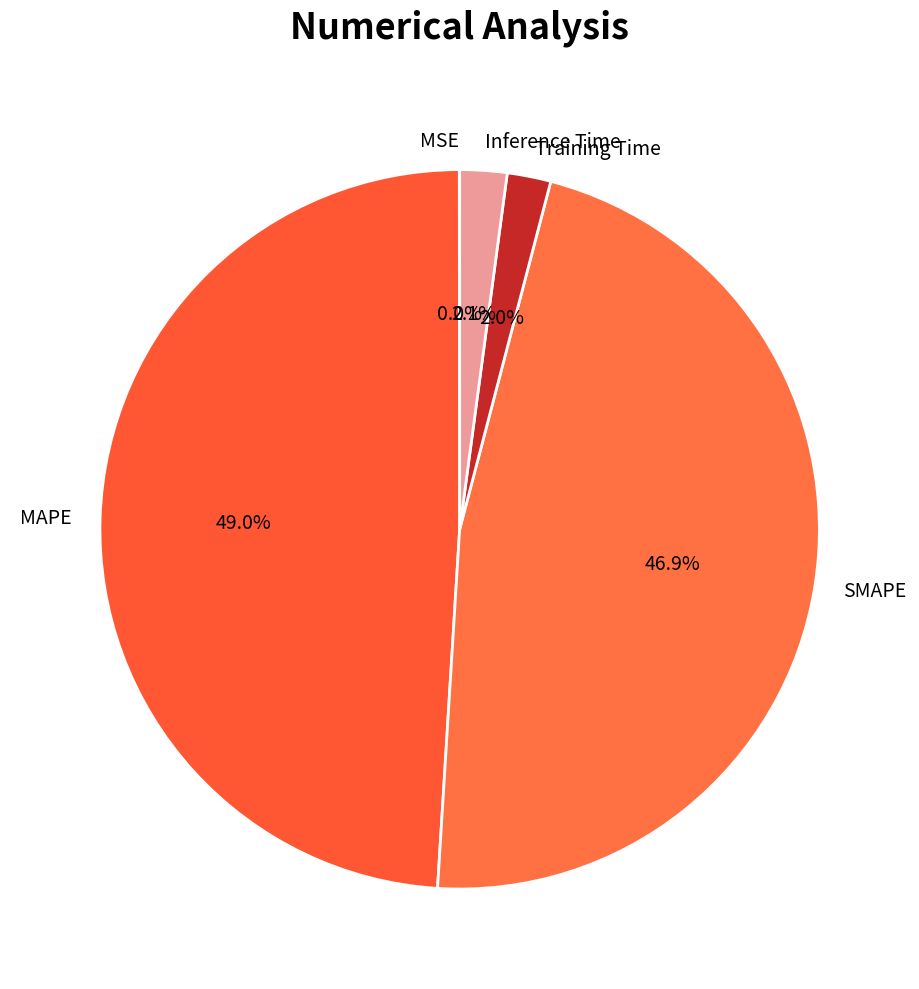

How much of the chart is everything except Inference Time?

97.9%